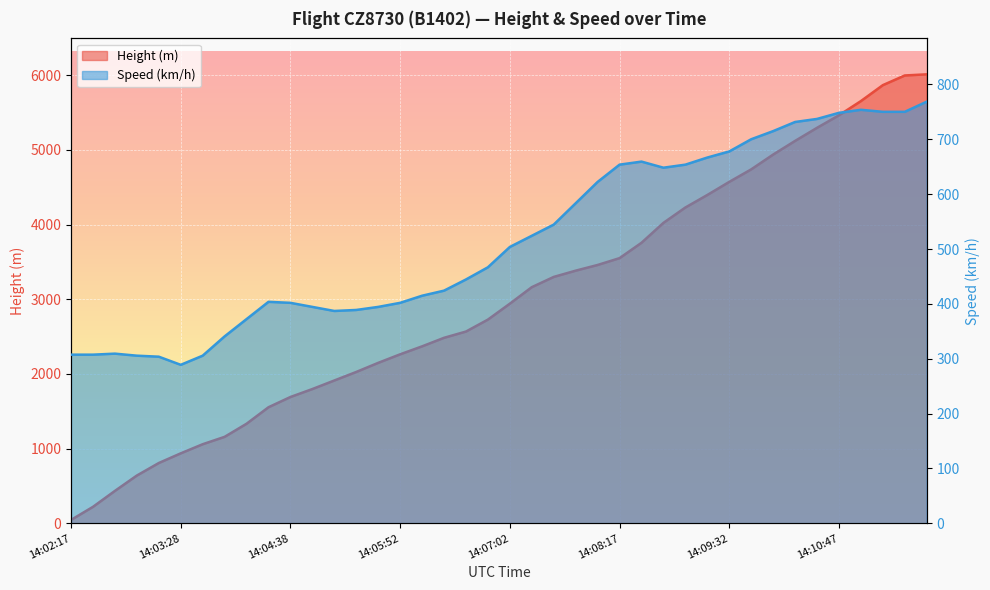

Rank the series by their maximum value, from highest to lowest.

Height, Speed